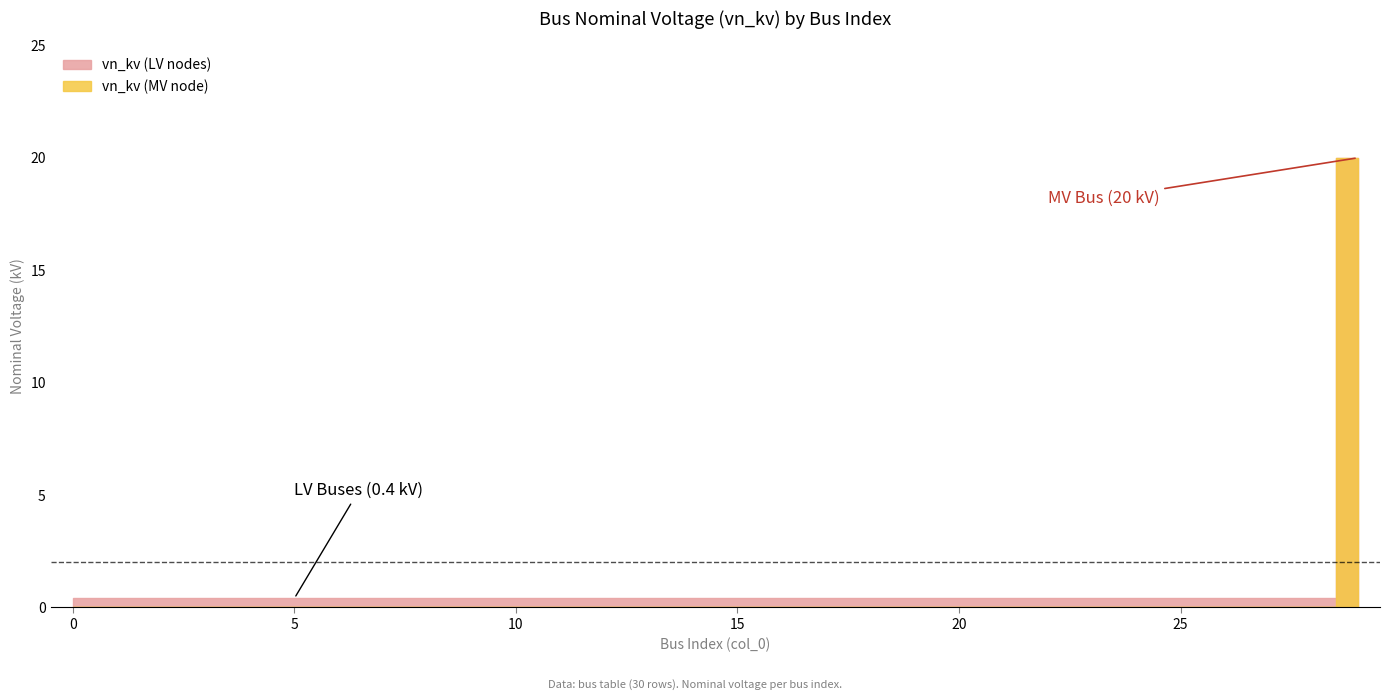

Does the chart display data point markers on the line(s)?

No